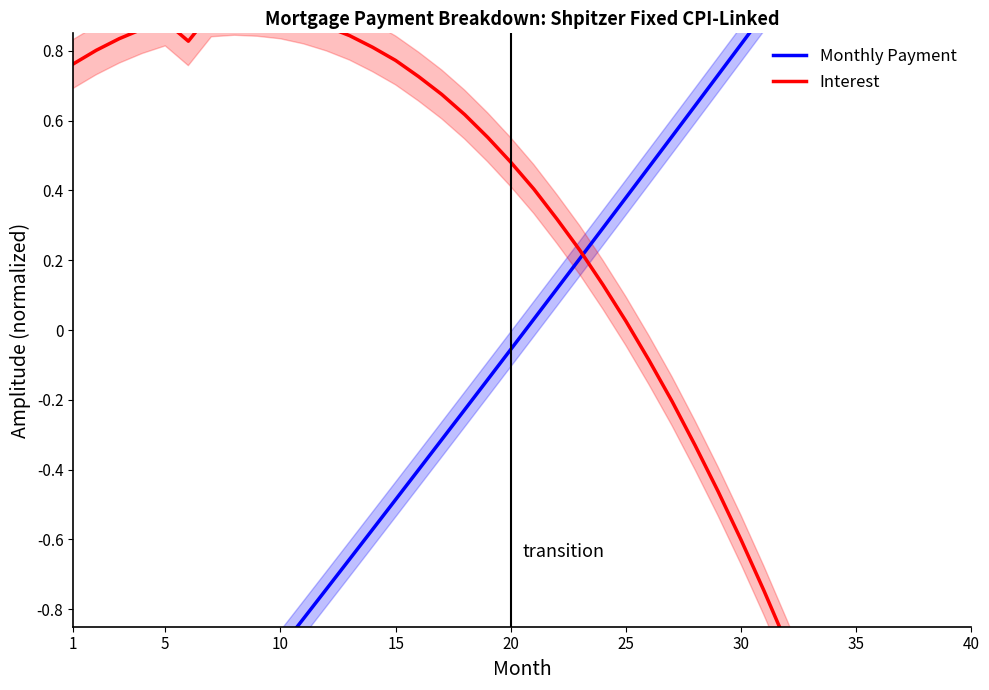

At 5, list the series in order from smallest to largest.

Monthly Payment, Interest